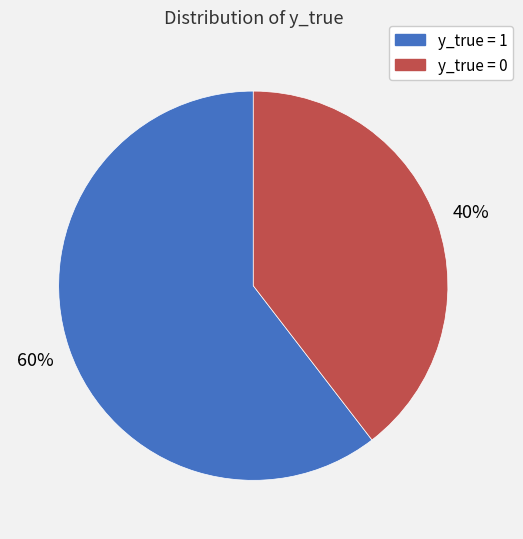

Which slice represents more than half of the pie?

y_true = 1